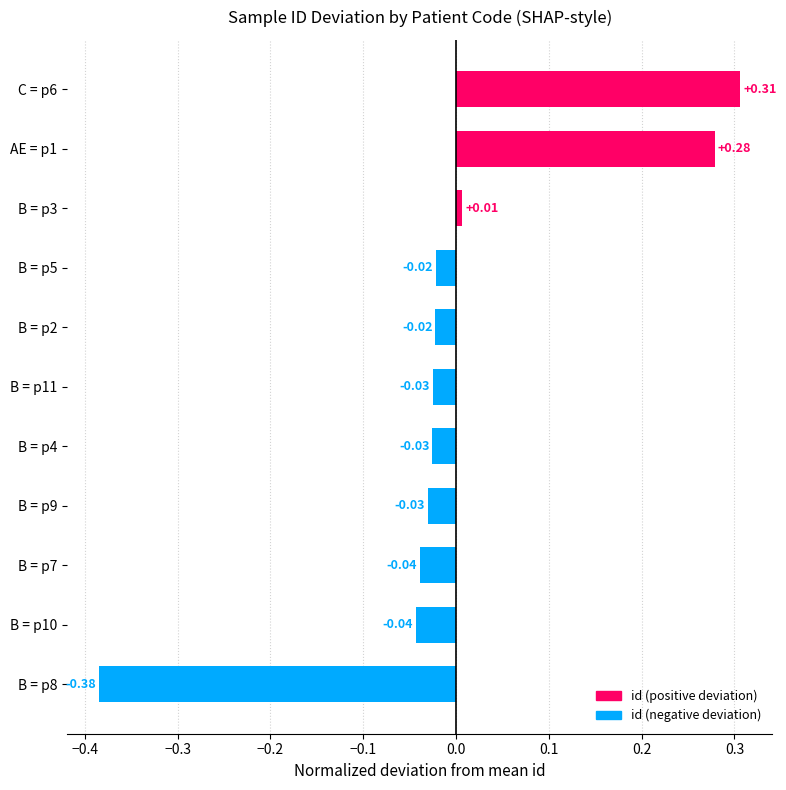

What is the difference between the second highest and minimum values?

0.7